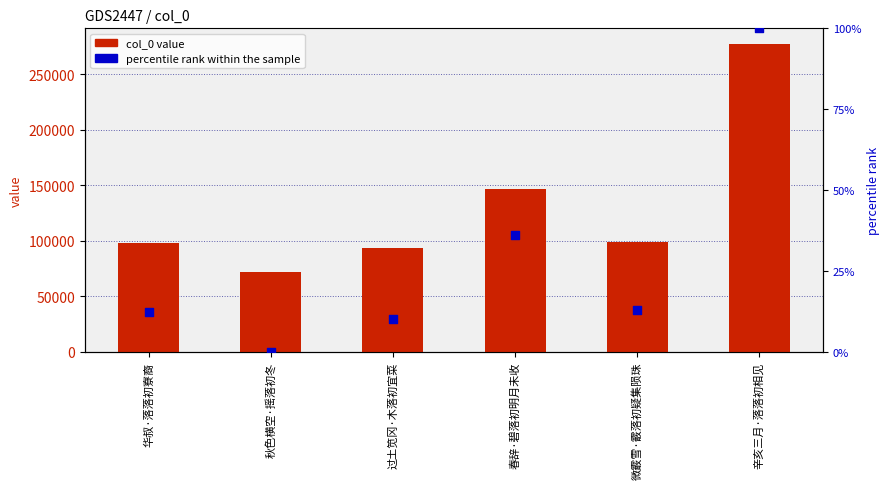

Which series reaches the minimum Y coordinate?

percentile rank within the sample